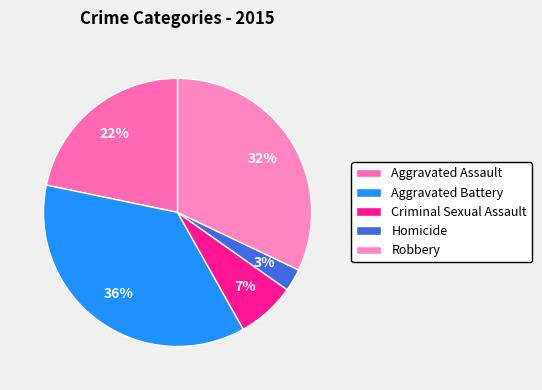

How many segments does this pie chart have?

5